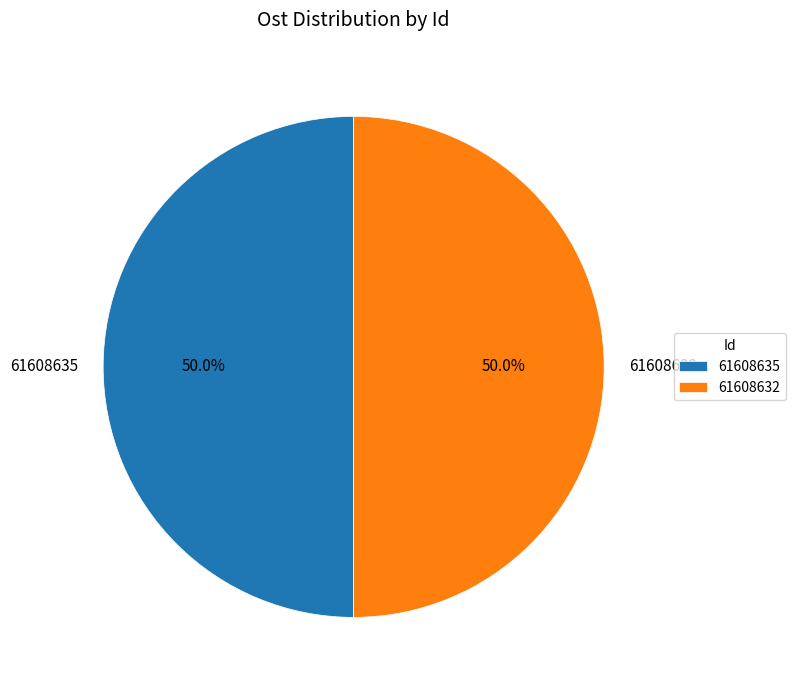

To the nearest percent, what is the combined percentage of 61608635 and 61608632?

100%